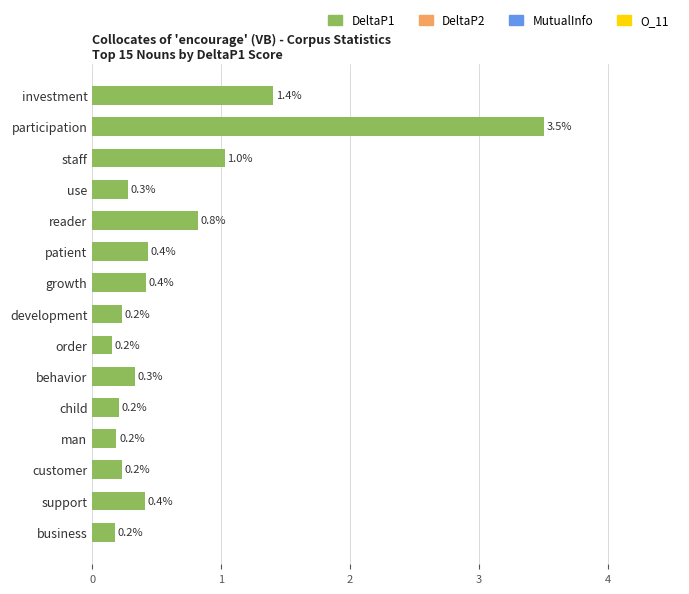

What is the maximum value shown in the chart?

3.5